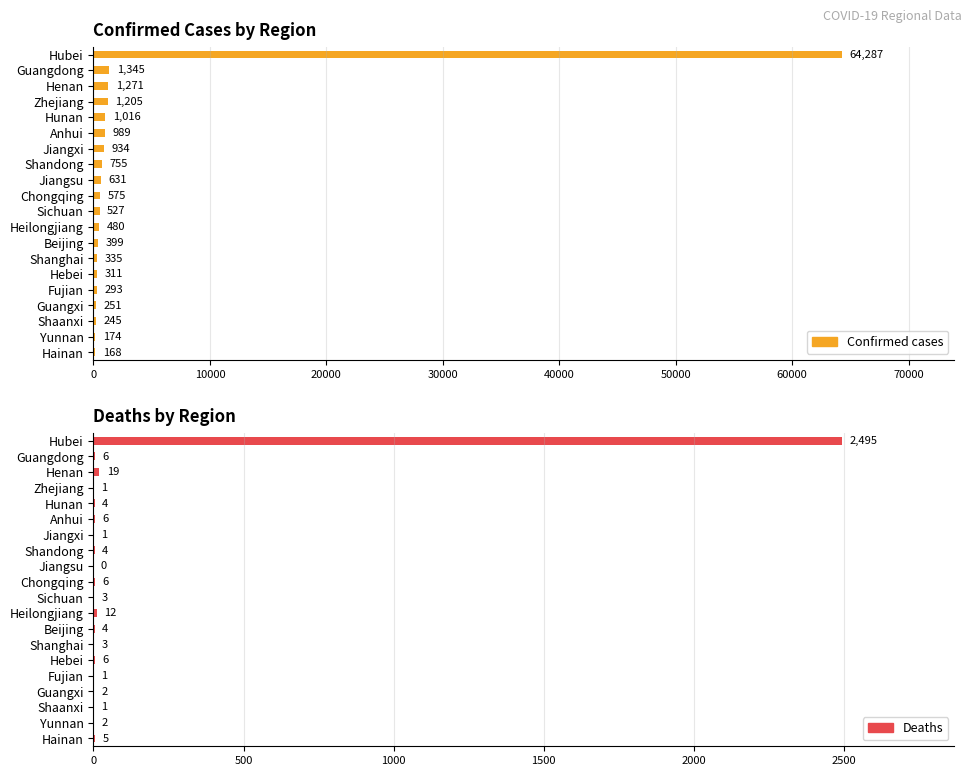

Where does the Confirmed cases series first go above 575?

Hubei